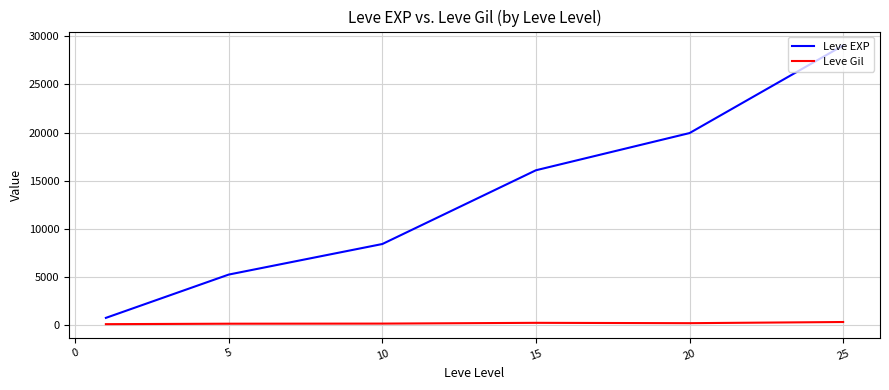

Which series has the largest range (max minus min)?

Leve EXP